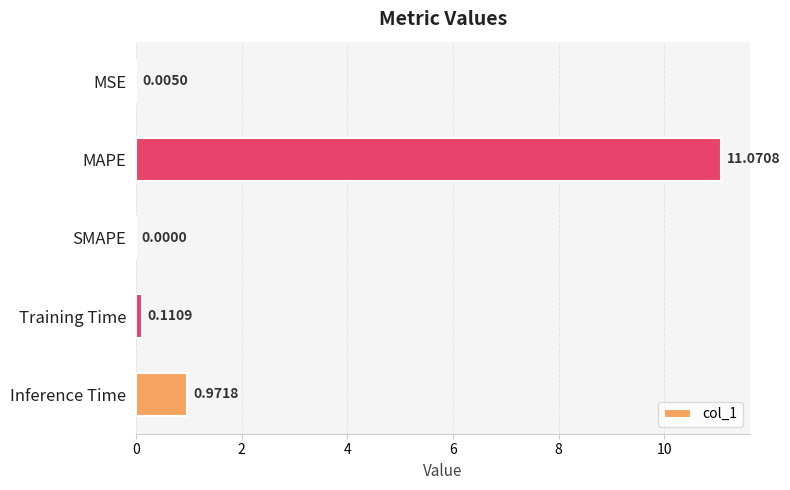

Which label corresponds to the largest value in the chart?

MAPE